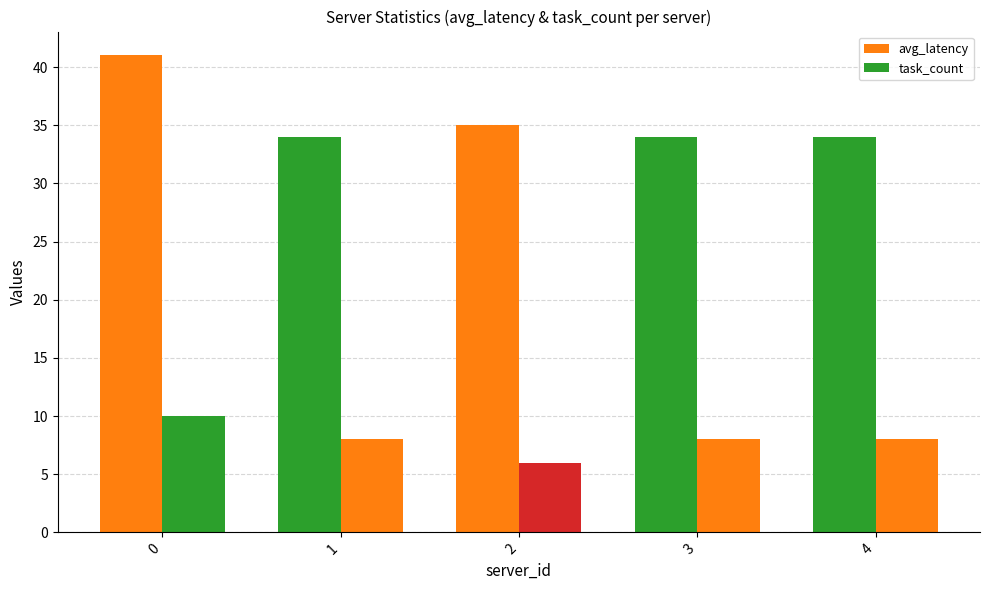

Count the number of categories in the chart.

5